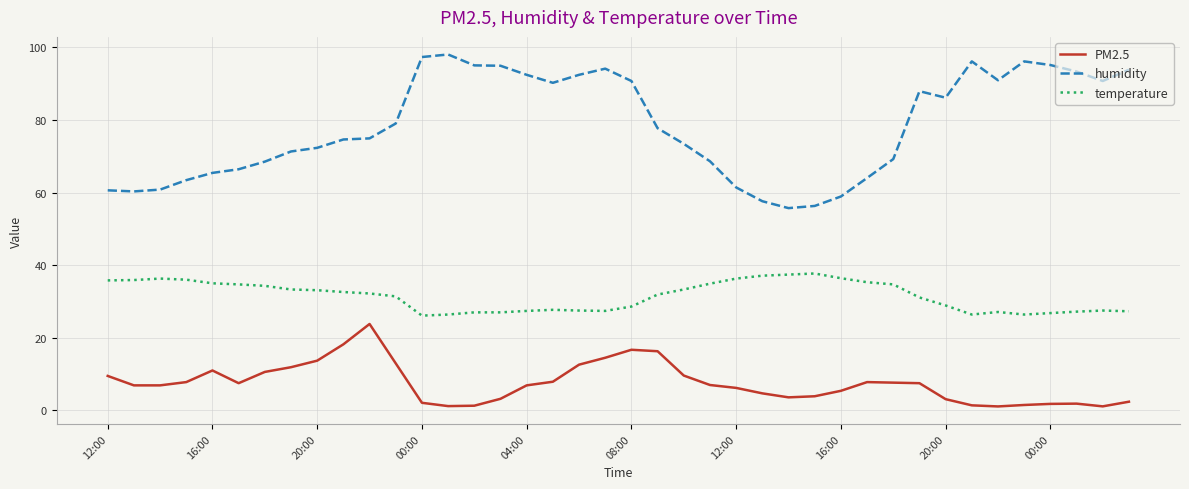

List the series in order of their peak value, lowest first.

PM2.5, temperature, humidity